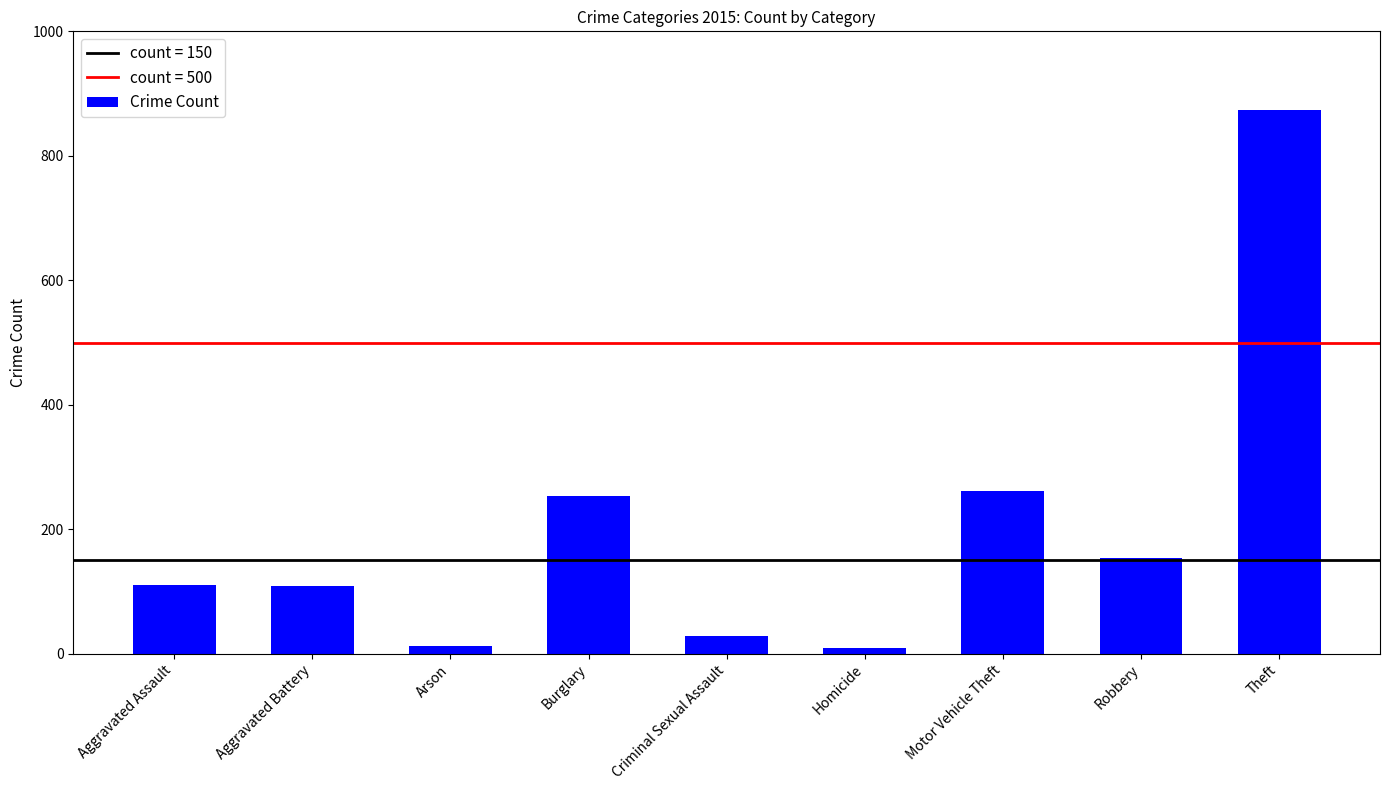

What is the change in value from Criminal Sexual Assault to Motor Vehicle Theft?

+232